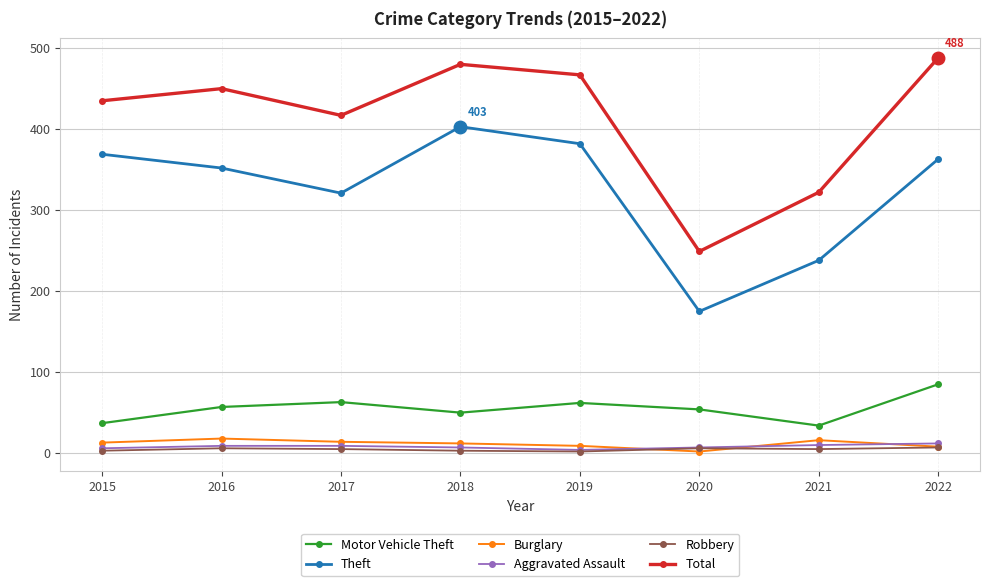

At how many categories does at least one series exceed 382?

6